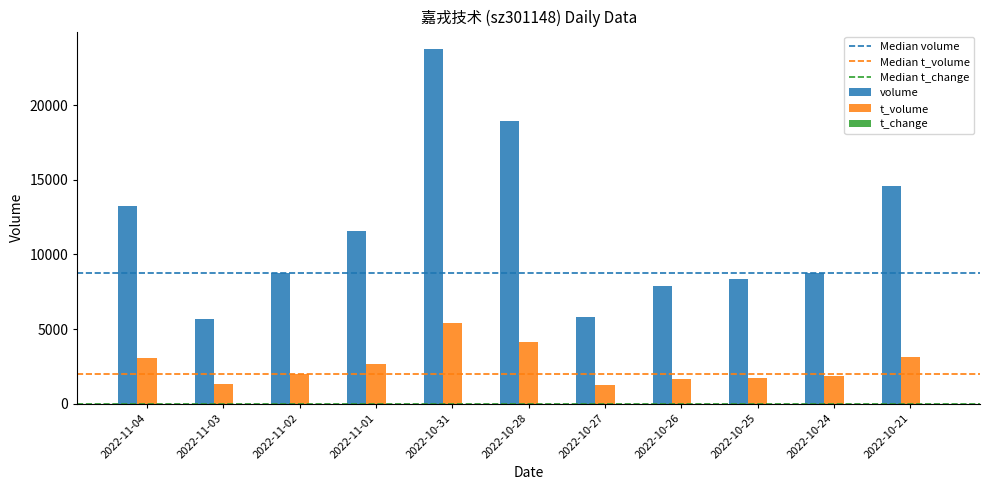

Which series has the largest total across all categories?

volume